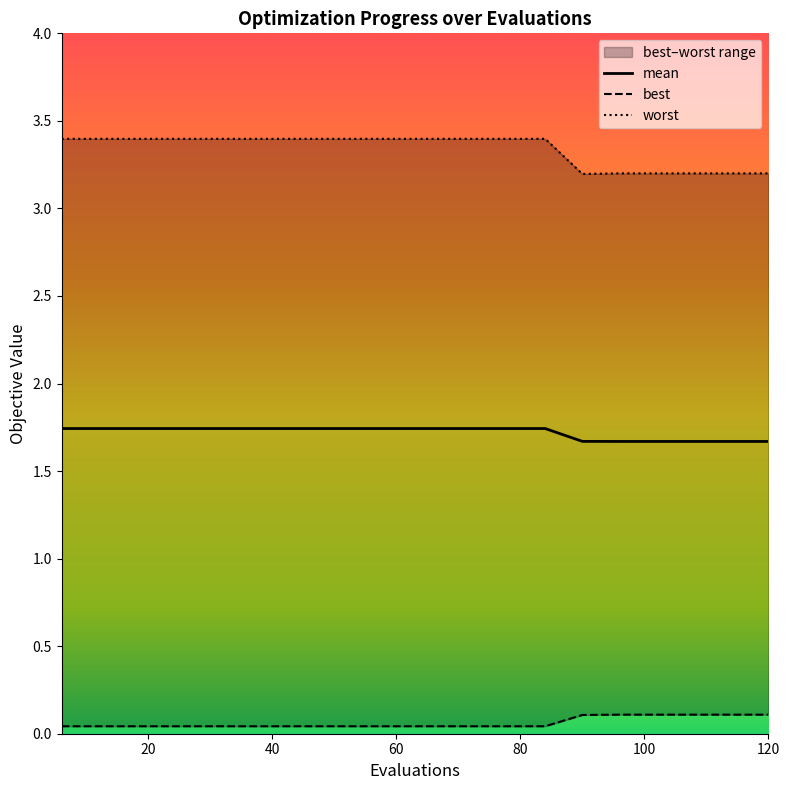

What is the value of the mean point at the 14th from the left?

1.7